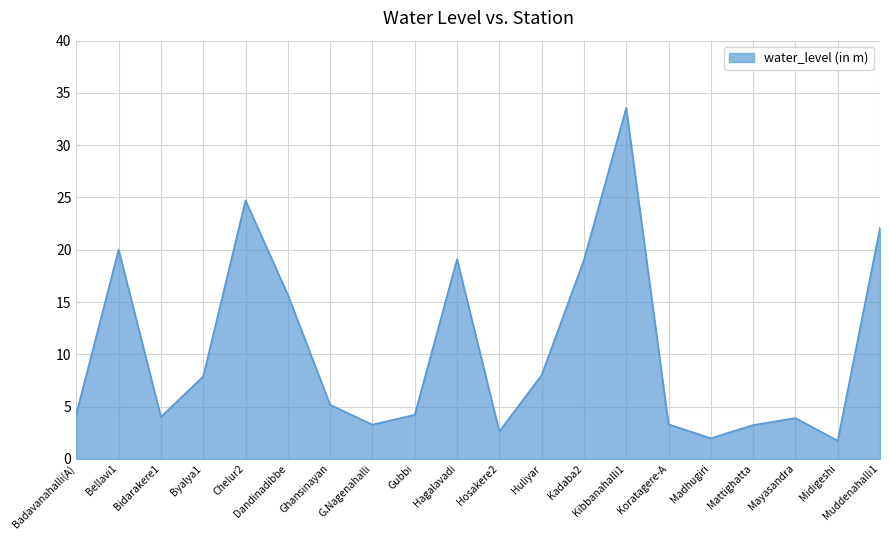

The chart shows a value of 3.2 at Mattighatta. True or false?

True